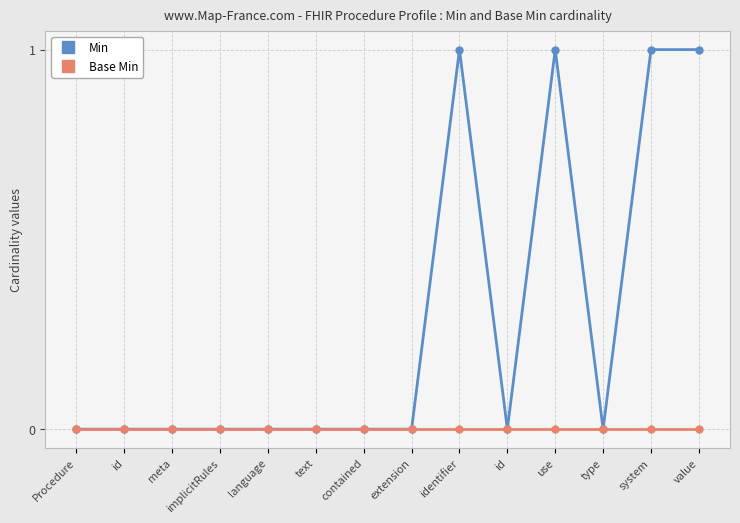

What are all the series names shown in the legend?

Min, Base Min